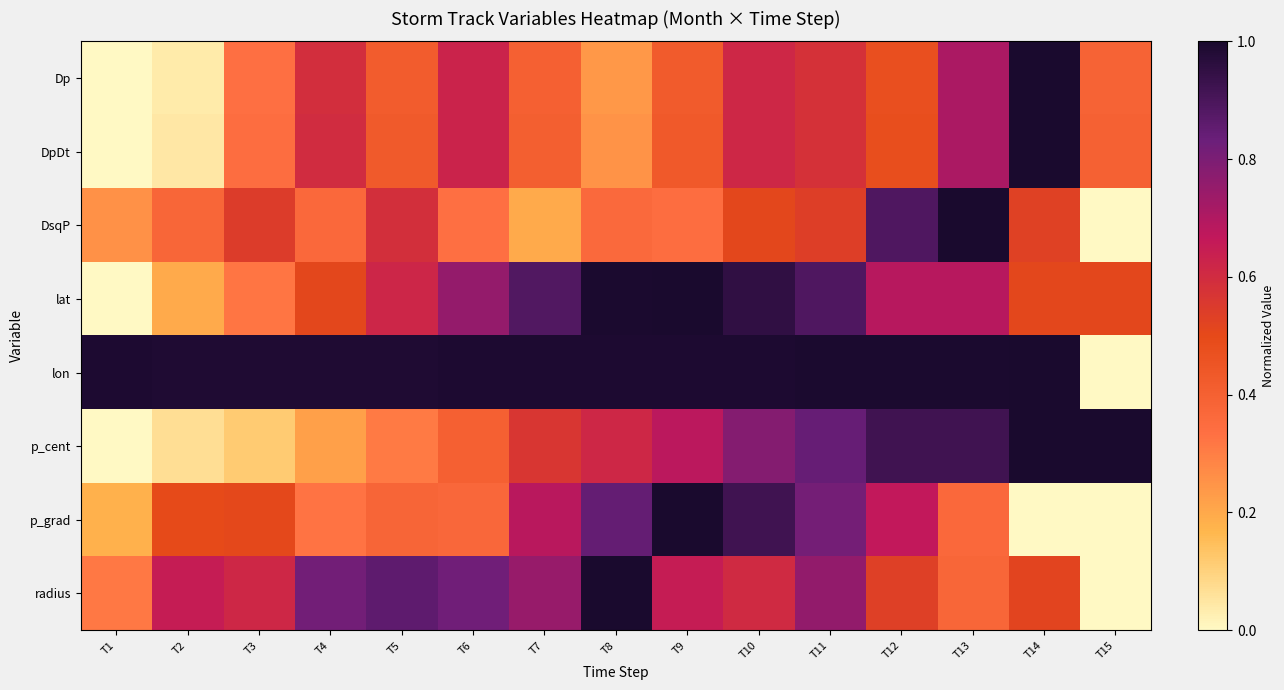

Reading left to right, extract all data points from this chart.

Dp: T1=0.0	T2=0.0	T3=0.3	T4=0.6	T5=0.4	T6=0.6	T7=0.4	T8=0.2	T9=0.4	T10=0.6	T11=0.6	T12=0.5	T13=0.7	T14=1.0	T15=0.4
DpDt: T1=0.0	T2=0.0	T3=0.3	T4=0.6	T5=0.4	T6=0.6	T7=0.4	T8=0.3	T9=0.4	T10=0.6	T11=0.6	T12=0.5	T13=0.7	T14=1.0	T15=0.4
DsqP: T1=0.3	T2=0.4	T3=0.5	T4=0.4	T5=0.6	T6=0.3	T7=0.2	T8=0.4	T9=0.3	T10=0.5	T11=0.5	T12=0.9	T13=1.0	T14=0.5	T15=0.0
lat: T1=0.0	T2=0.2	T3=0.3	T4=0.5	T5=0.6	T6=0.8	T7=0.9	T8=1.0	T9=1.0	T10=1.0	T11=0.9	T12=0.7	T13=0.7	T14=0.5	T15=0.5
lon: T1=1.0	T2=1.0	T3=1.0	T4=1.0	T5=1.0	T6=1.0	T7=1.0	T8=1.0	T9=1.0	T10=1.0	T11=1.0	T12=1.0	T13=1.0	T14=1.0	T15=0.0
p_cent: T1=0.0	T2=0.1	T3=0.1	T4=0.2	T5=0.3	T6=0.4	T7=0.6	T8=0.6	T9=0.7	T10=0.8	T11=0.8	T12=0.9	T13=0.9	T14=1.0	T15=1.0
p_grad: T1=0.2	T2=0.5	T3=0.5	T4=0.3	T5=0.4	T6=0.4	T7=0.7	T8=0.8	T9=1.0	T10=0.9	T11=0.8	T12=0.7	T13=0.4	T14=0.0	T15=0.0
radius: T1=0.3	T2=0.7	T3=0.6	T4=0.8	T5=0.9	T6=0.8	T7=0.7	T8=1.0	T9=0.6	T10=0.6	T11=0.8	T12=0.5	T13=0.4	T14=0.5	T15=0.0